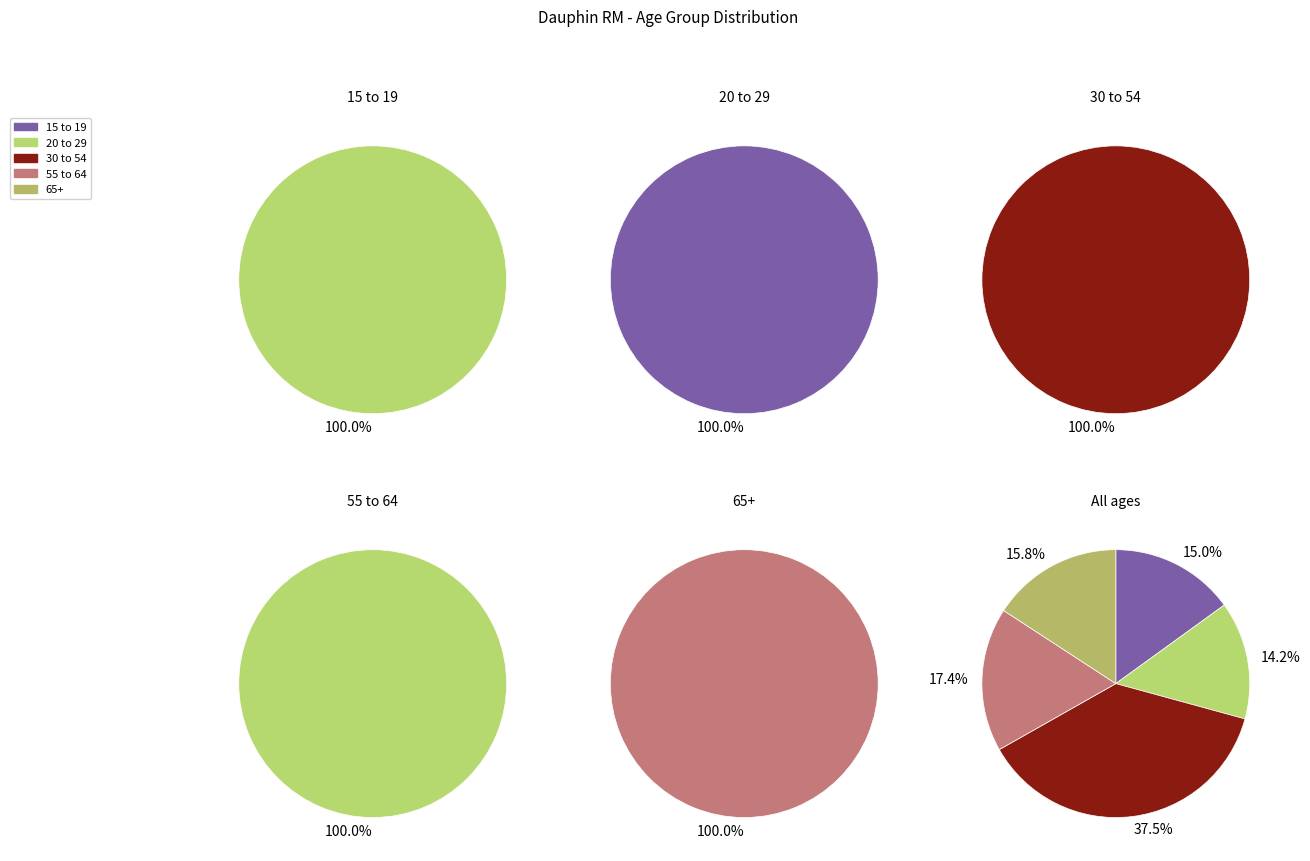

To the nearest percent, what portion does 55 to 64 represent?

17%